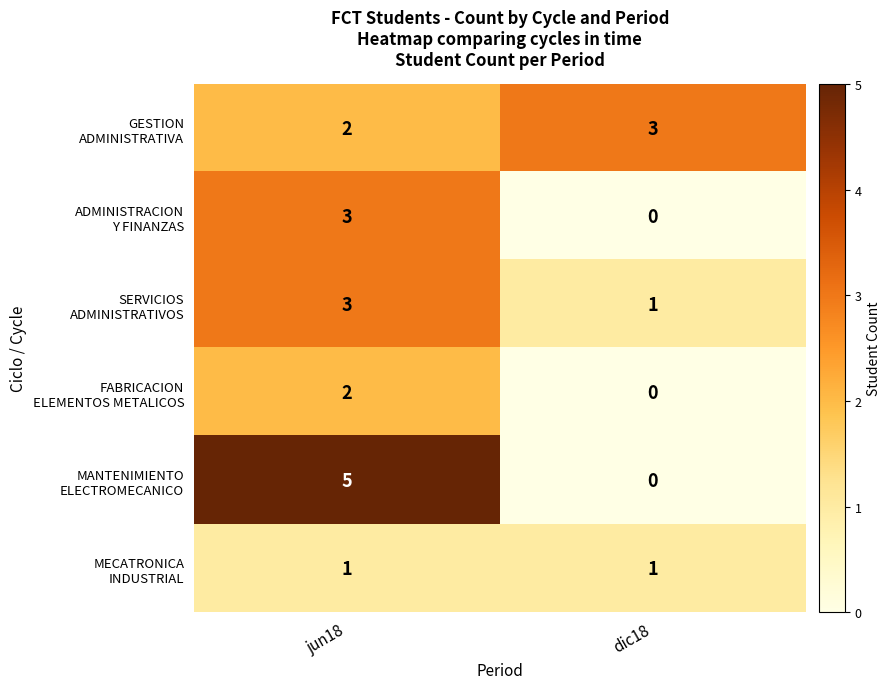

What is the total value across all series at jun18?

16